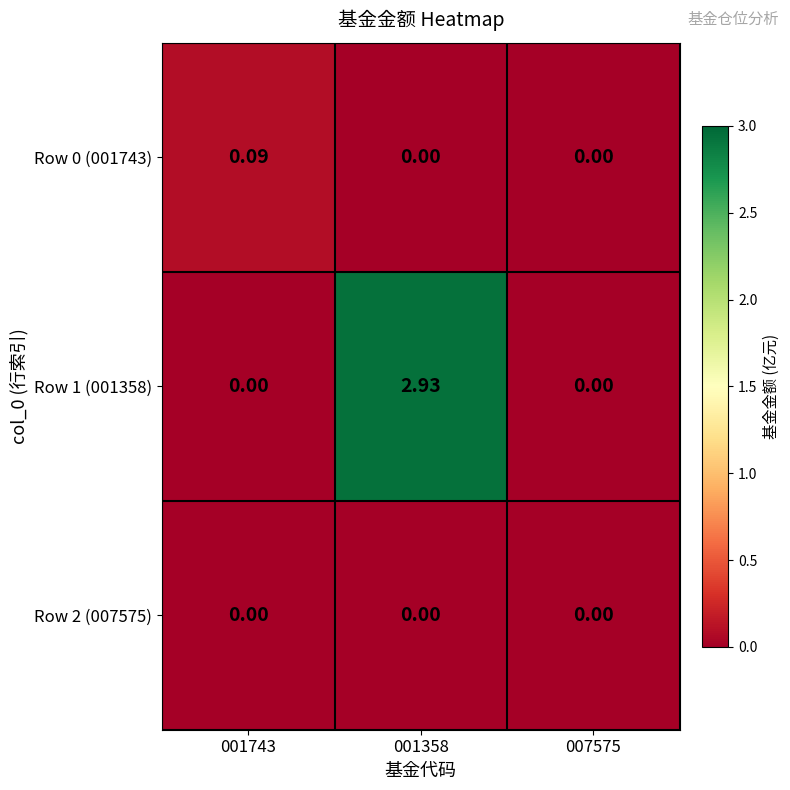

Which series has the largest total across all categories?

Row 1 (001358)